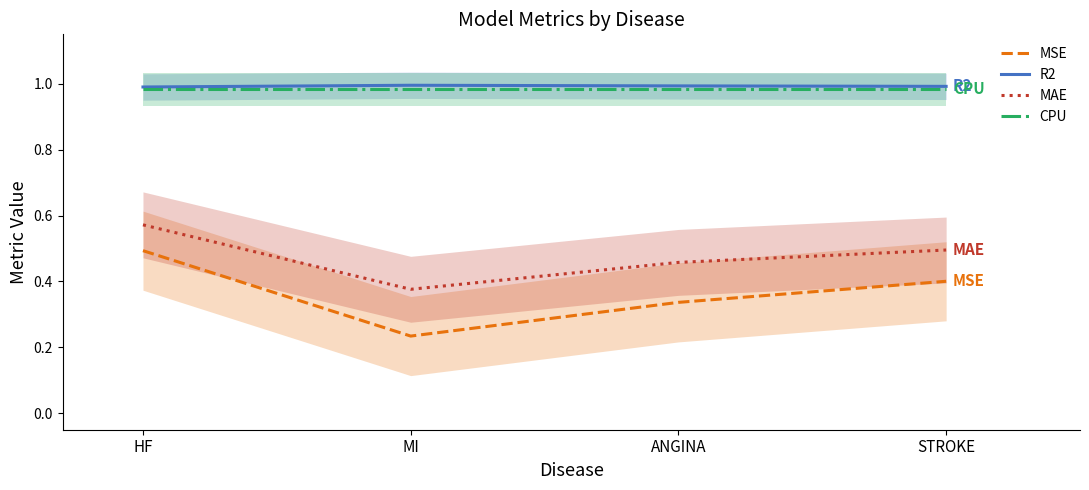

Which label corresponds to the smallest value in the chart?

MI